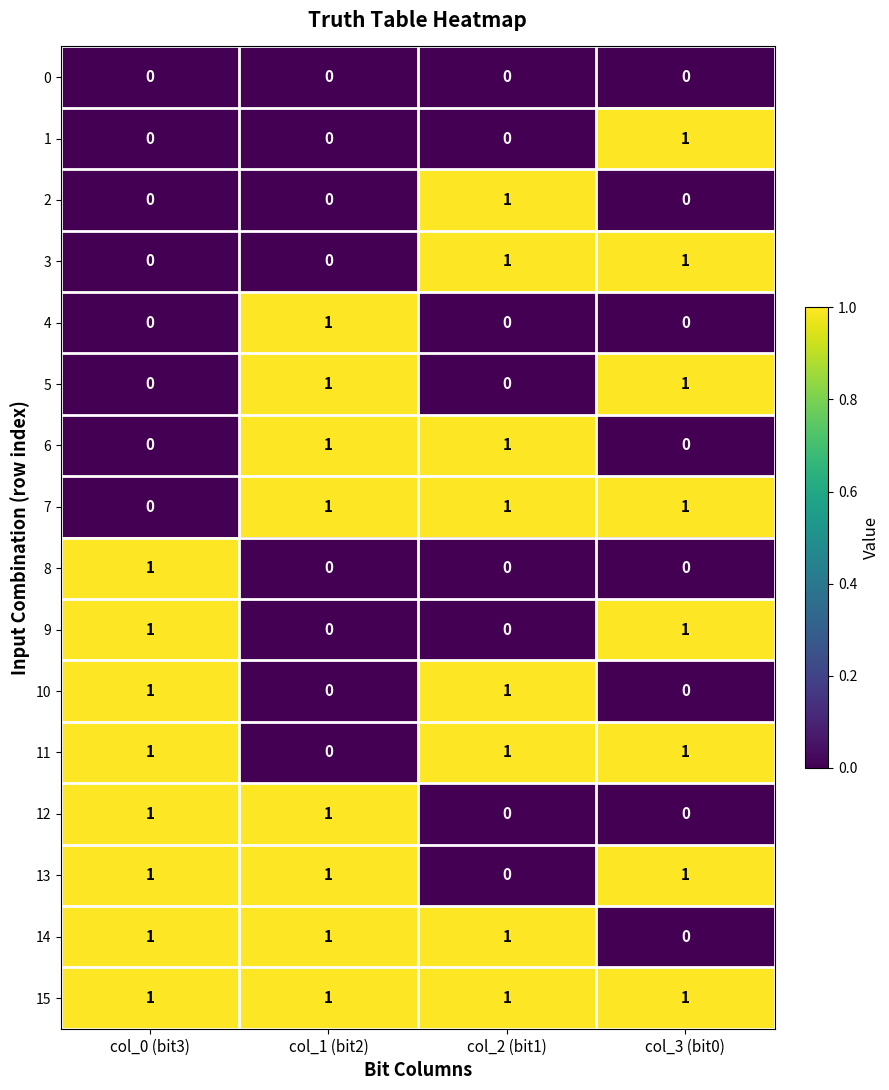

How many 8 values are between 0 and 1?

4